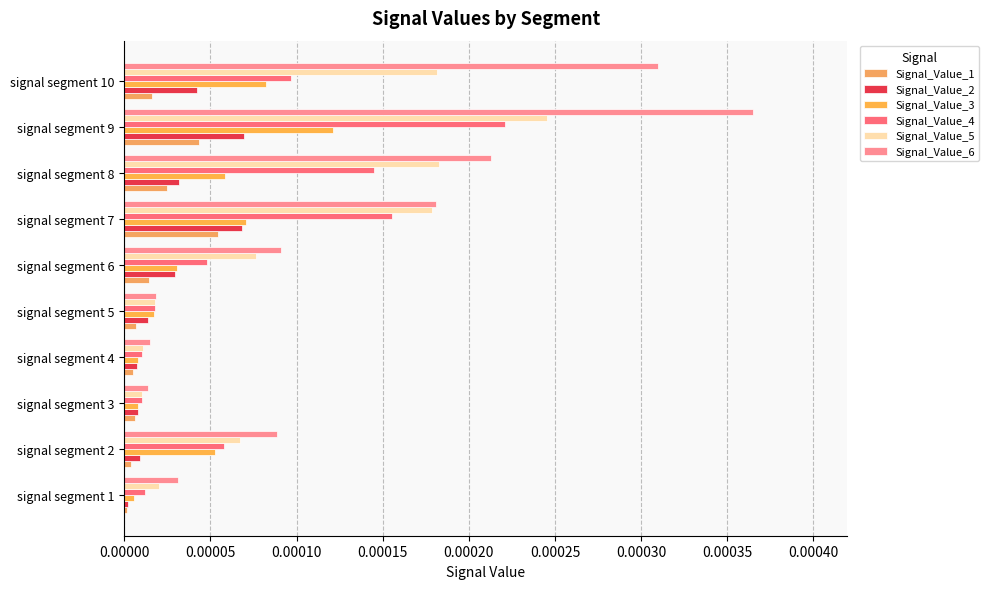

Count the number of categories in the chart.

10